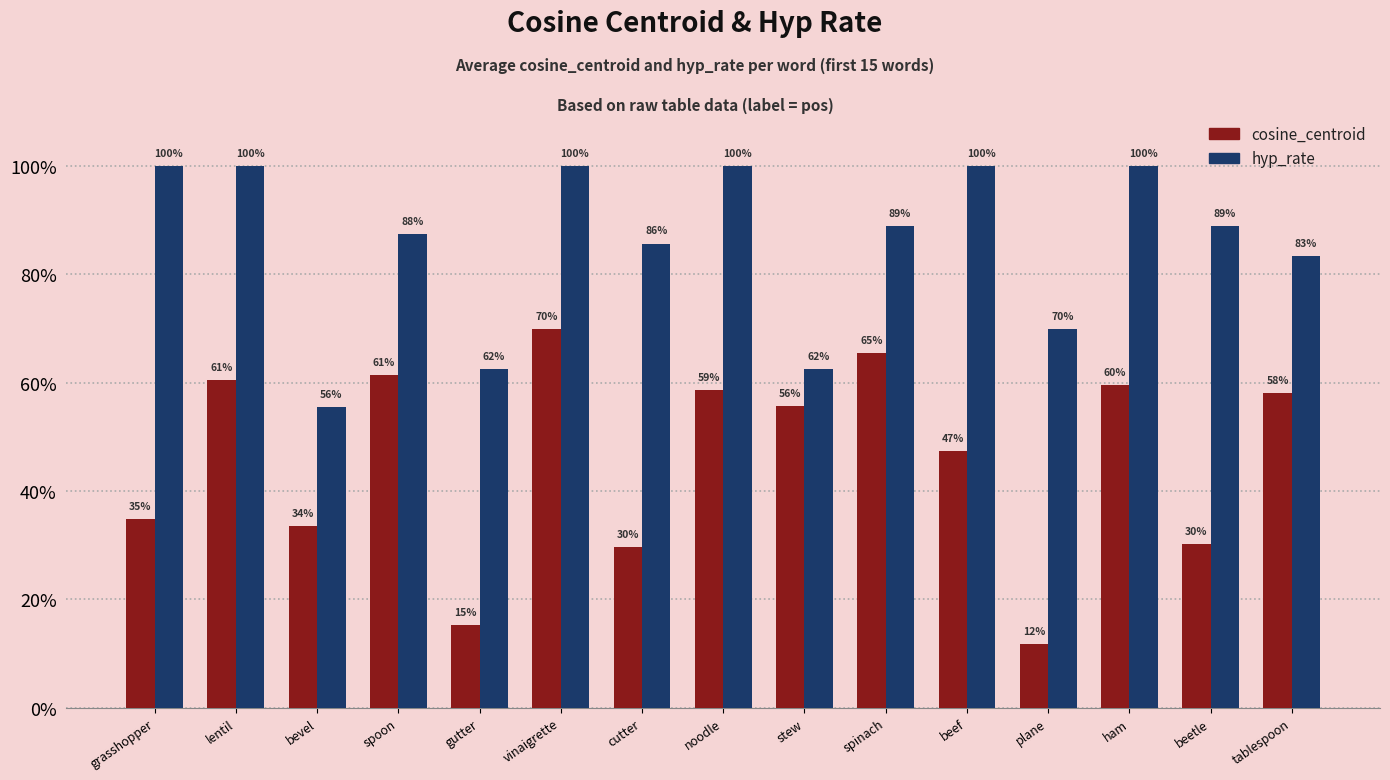

Does the chart contain stacked bars?

No